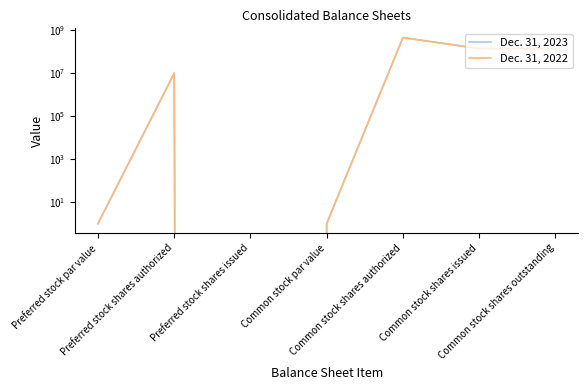

Is the value of Dec. 31, 2023 at Common stock shares issued greater than the value of Dec. 31, 2022 at Preferred stock shares authorized?

Yes